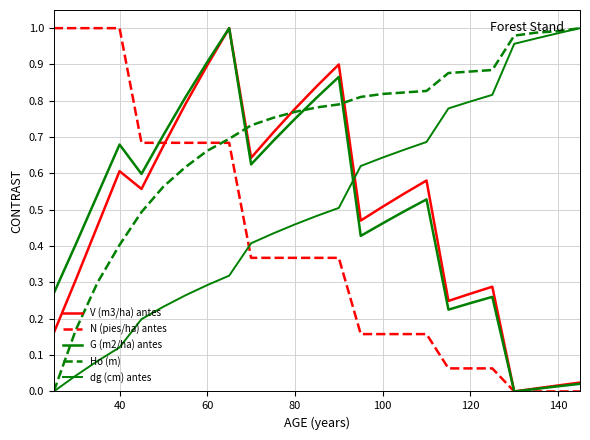

Does the chart display data point markers on the line(s)?

No